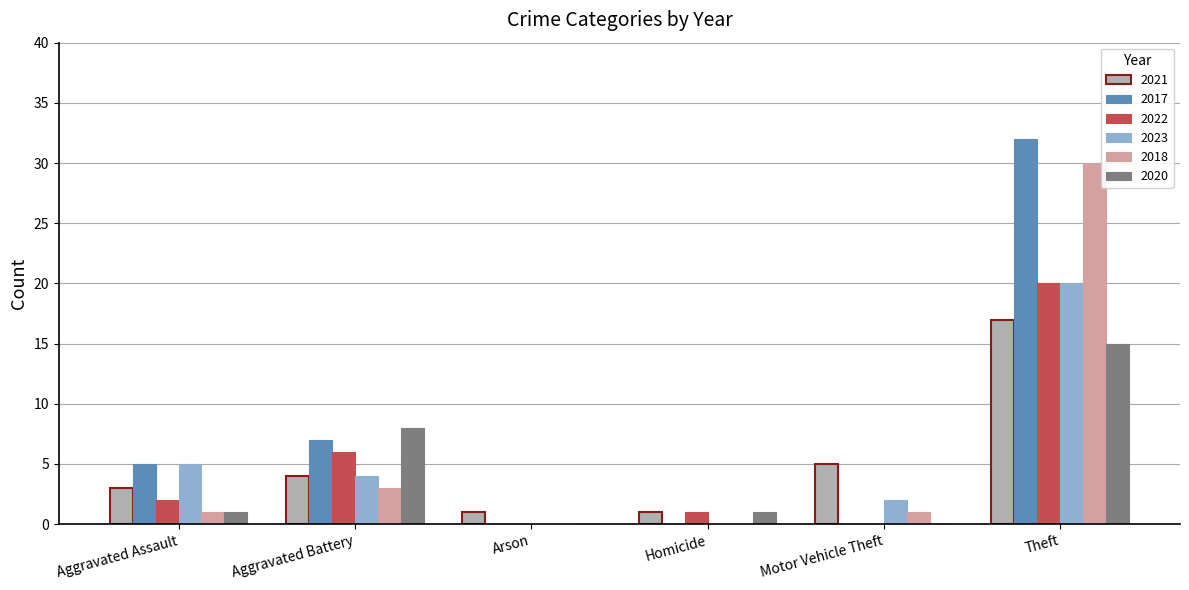

Which series has the widest spread of values?

2017